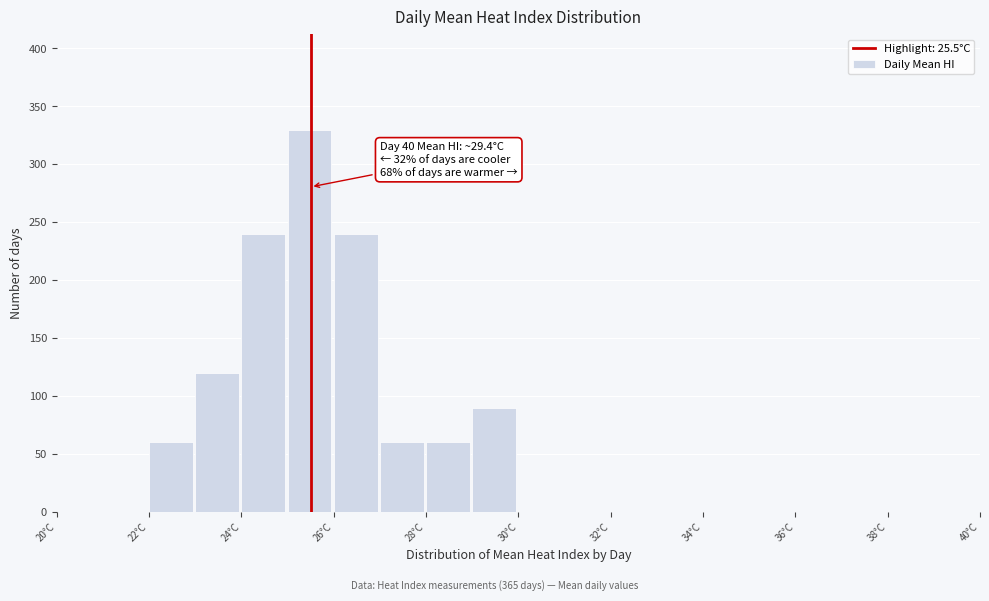

Over which range of the x-axis is the bar tallest?

25 to 26